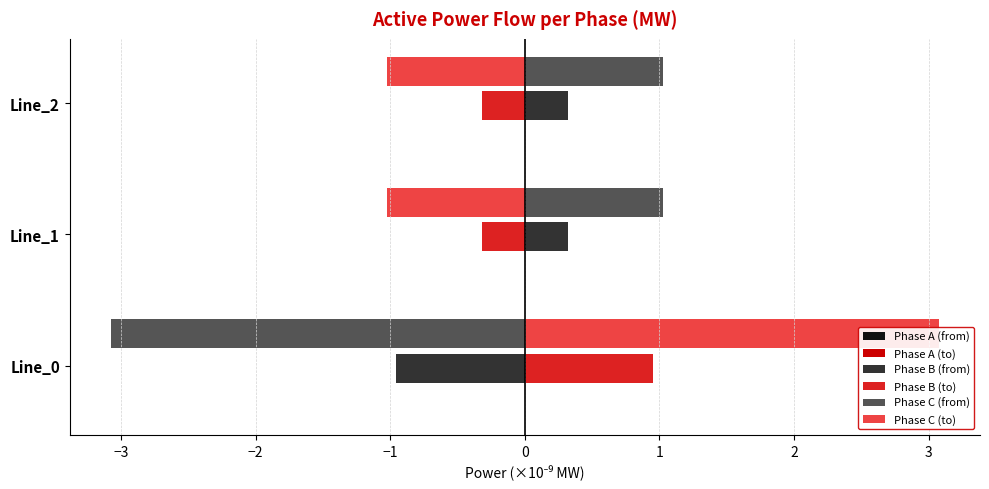

What are all the series names shown in the legend?

Phase A (from), Phase A (to), Phase B (from), Phase B (to), Phase C (from), Phase C (to)